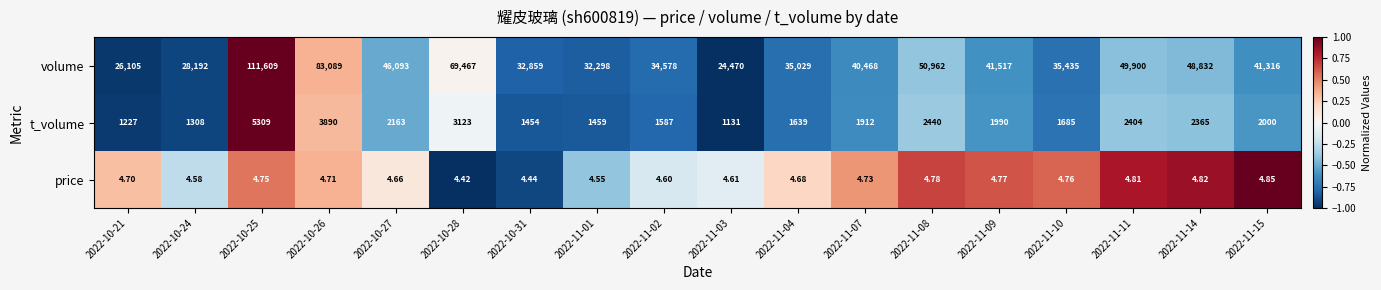

Which series has the widest spread of values?

volume